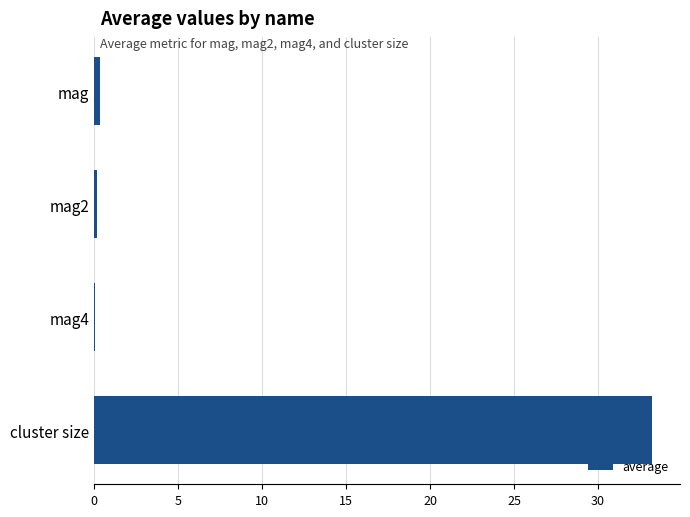

What is the average value?

8.4